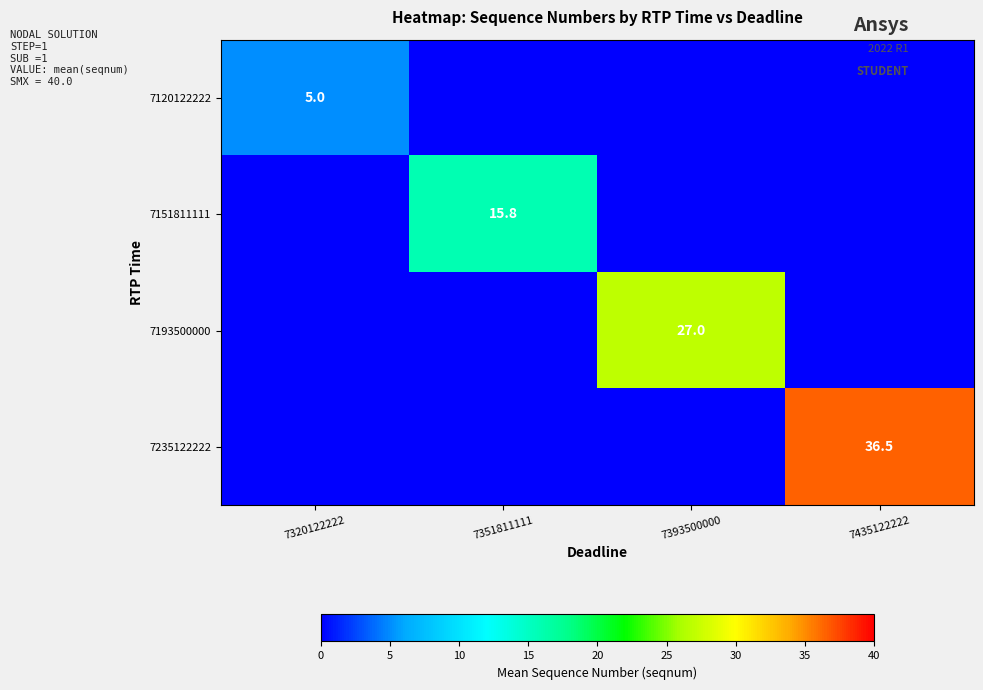

True or false: 7120122222 has a value of 5.0 at 7320122222.

True